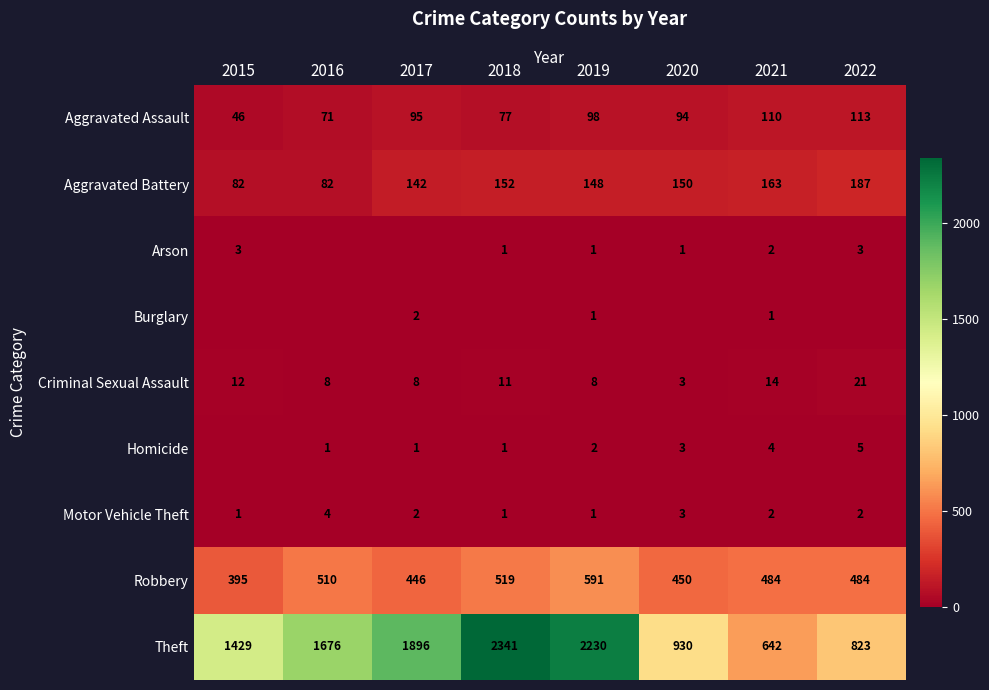

Where is Aggravated Assault nearest to the value 79?

2018